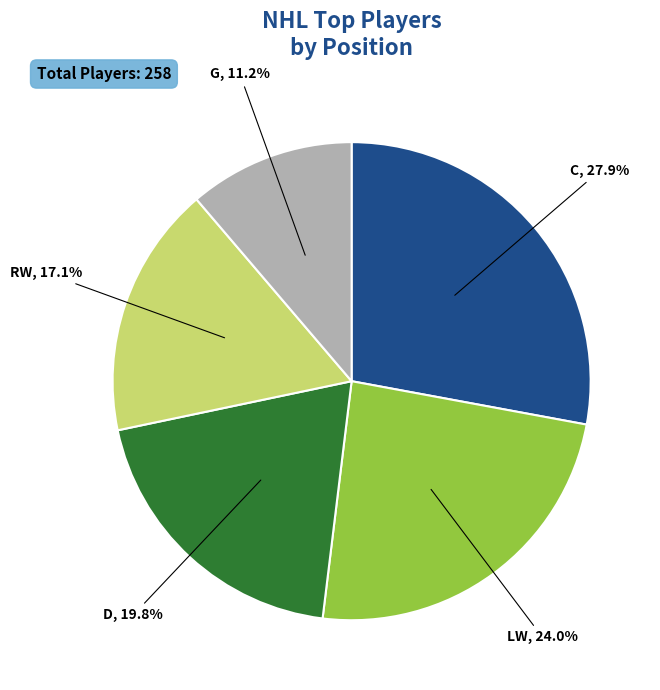

What portion of the pie excludes LW?

76.0%